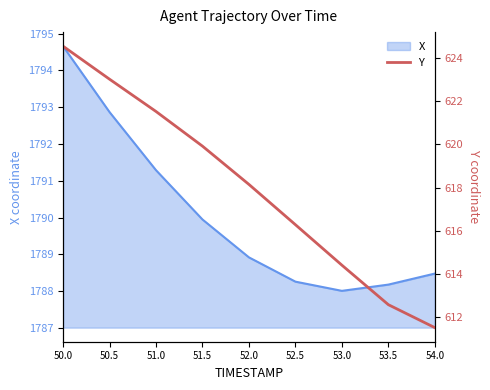

How many lines are shown in the chart?

1